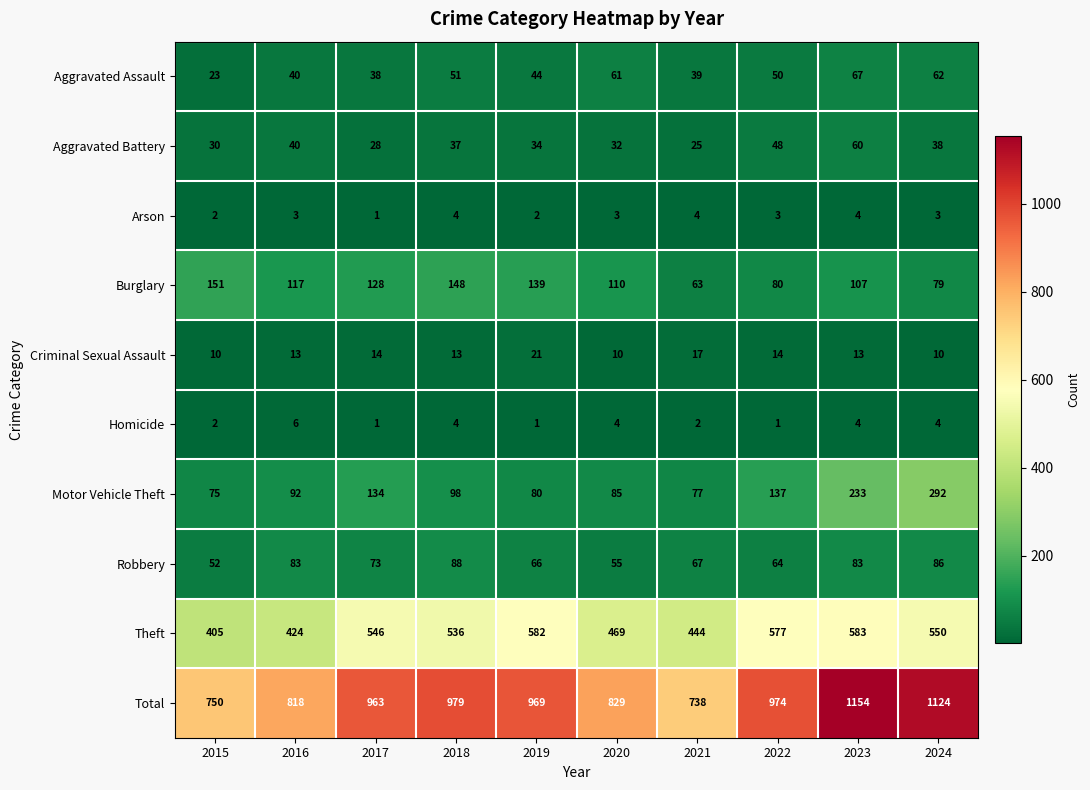

What is the maximum value shown in the chart?

1154